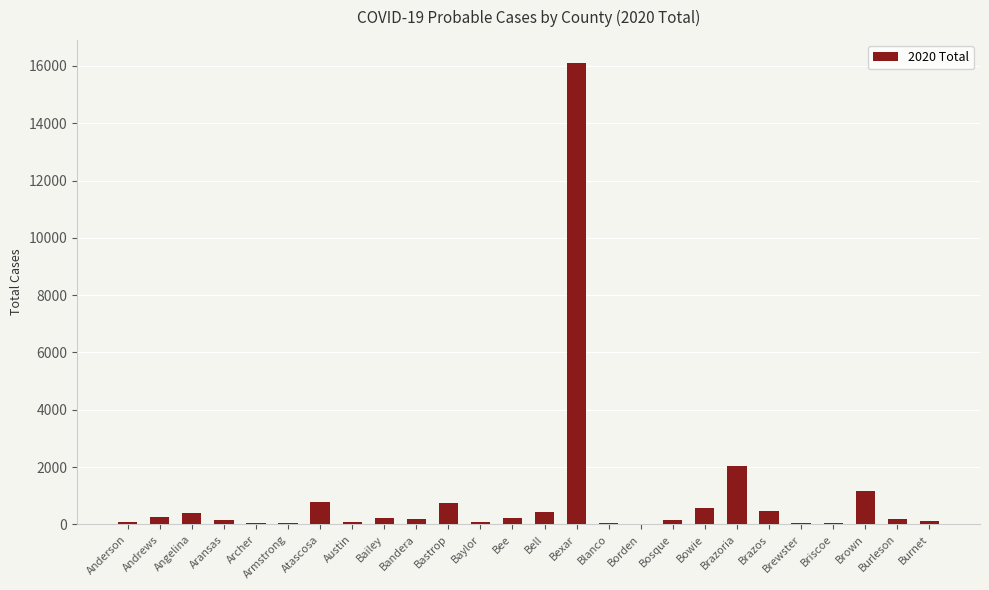

Where is the data nearest to the value 8056?

Brazoria